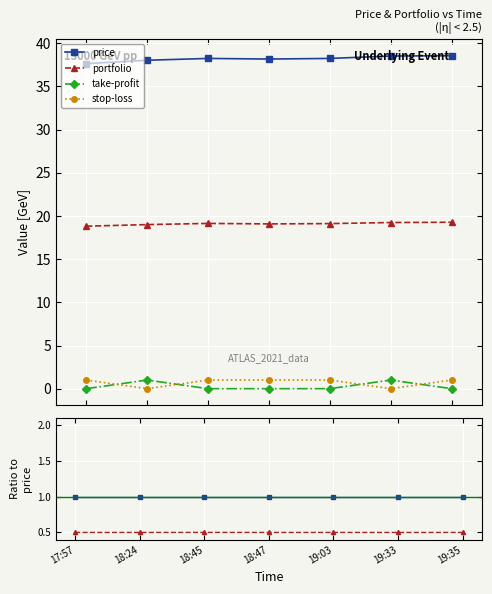

True or false: price and portfolio intersect in this chart.

False